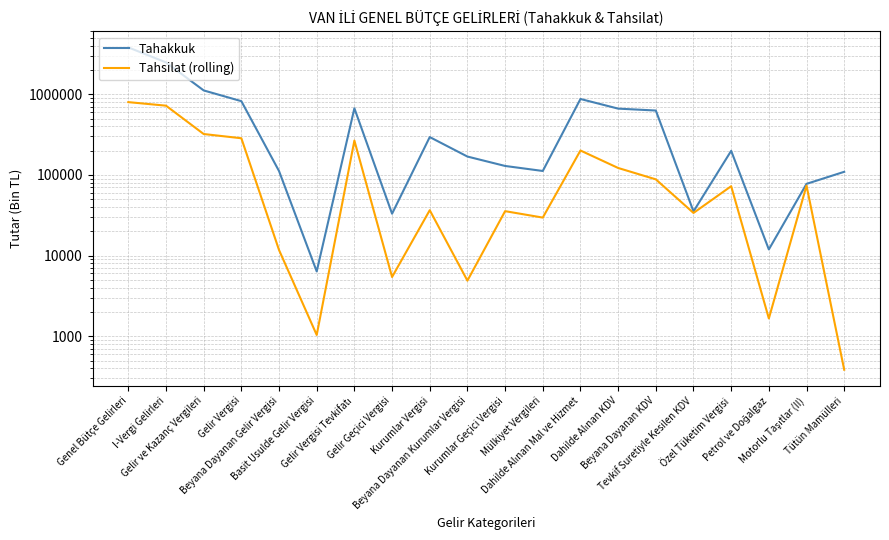

What are all the series names shown in the legend?

Tahakkuk, Tahsilat (rolling)